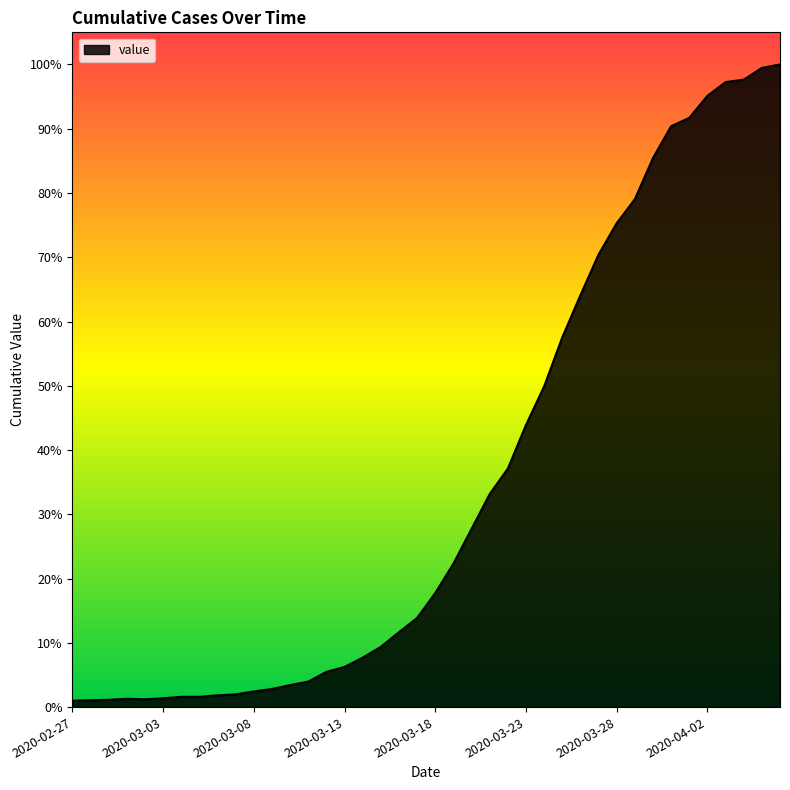

List the labels in order of value, smallest first.

2020-02-27, 2020-02-28, 2020-02-29, 2020-03-02, 2020-03-01, 2020-03-03, 2020-03-04, 2020-03-05, 2020-03-06, 2020-03-07, 2020-03-08, 2020-03-09, 2020-03-10, 2020-03-11, 2020-03-12, 2020-03-13, 2020-03-14, 2020-03-15, 2020-03-16, 2020-03-17, 2020-03-18, 2020-03-19, 2020-03-20, 2020-03-21, 2020-03-22, 2020-03-23, 2020-03-24, 2020-03-25, 2020-03-26, 2020-03-27, 2020-03-28, 2020-03-29, 2020-03-30, 2020-03-31, 2020-04-01, 2020-04-02, 2020-04-03, 2020-04-04, 2020-04-05, 2020-04-06